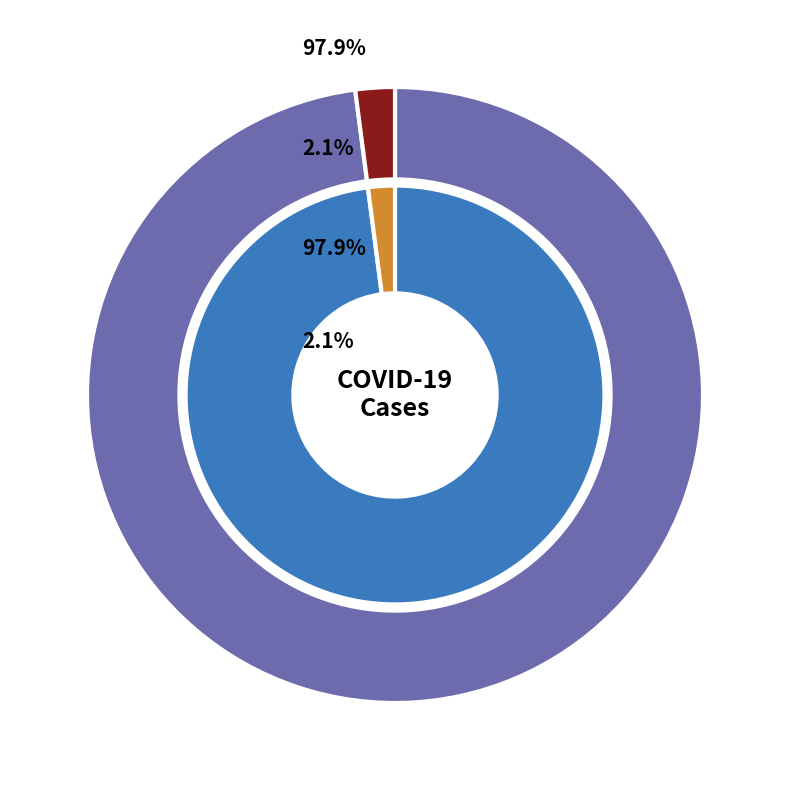

Which series has the largest range (max minus min)?

confirmed